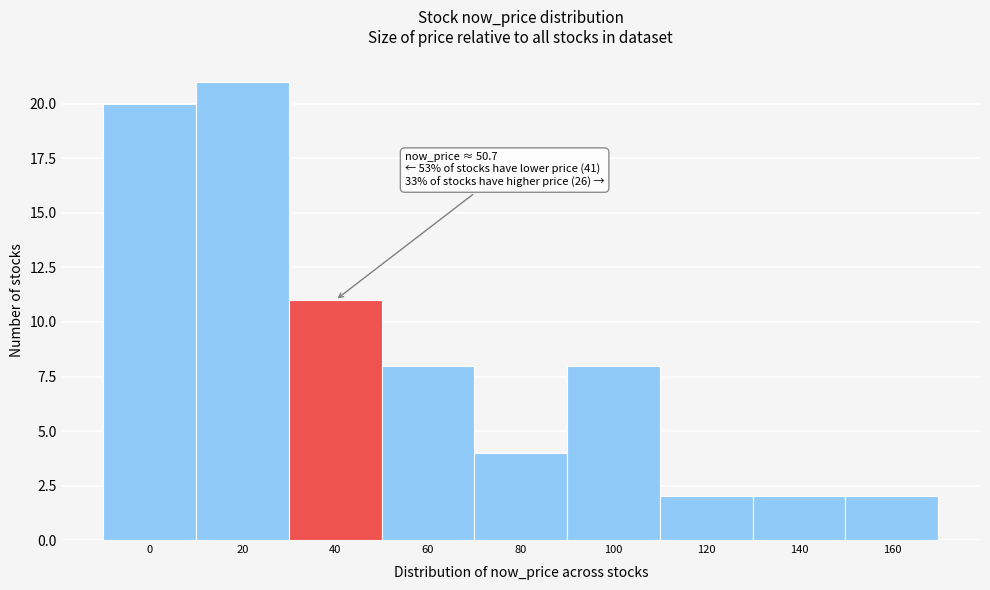

Reading right to left, transcribe all the data shown in this chart.

2	2	2	8	4	8	11	21	20